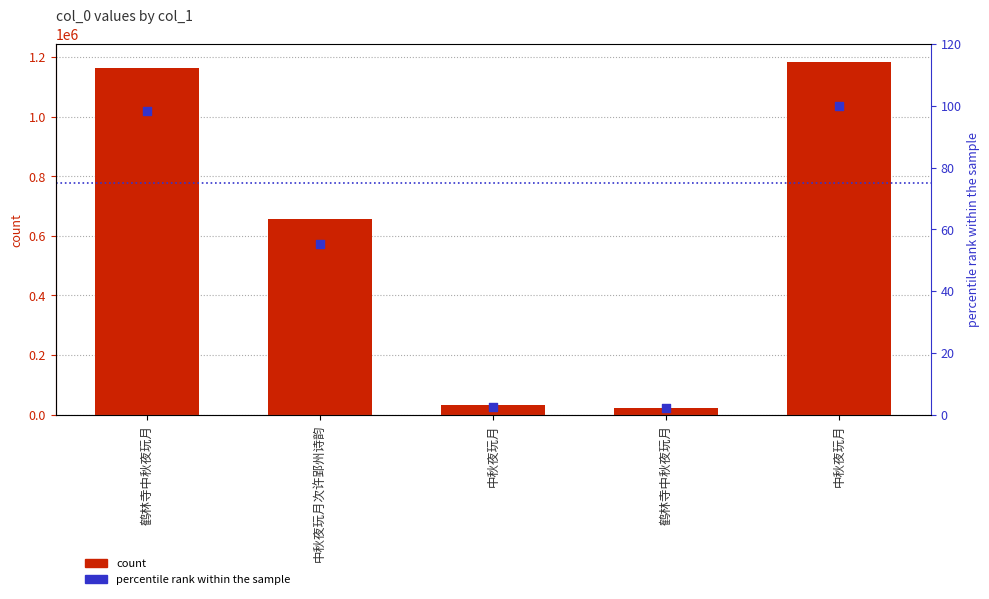

At which category is the sum across all series the highest?

中秋夜玩月